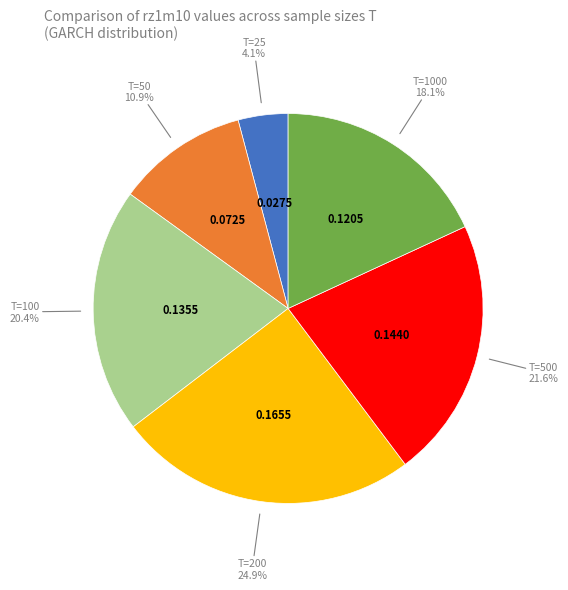

Is T=1000 the majority of the pie?

No